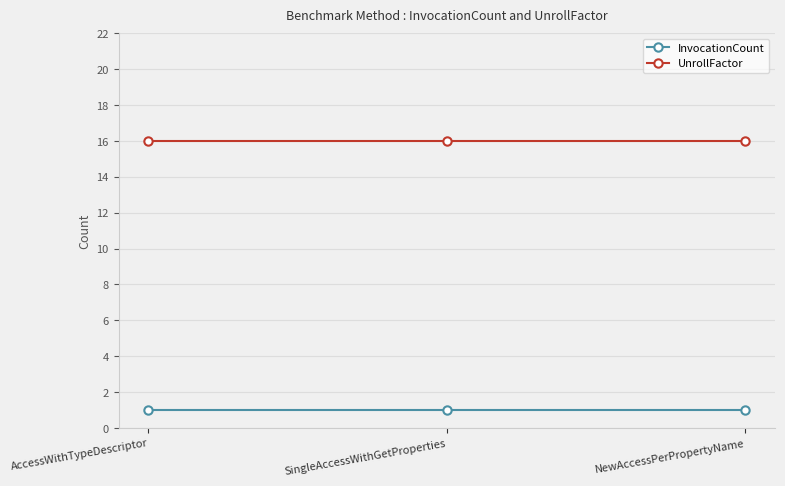

Read the UnrollFactor value at SingleAccessWithGetProperties.

16